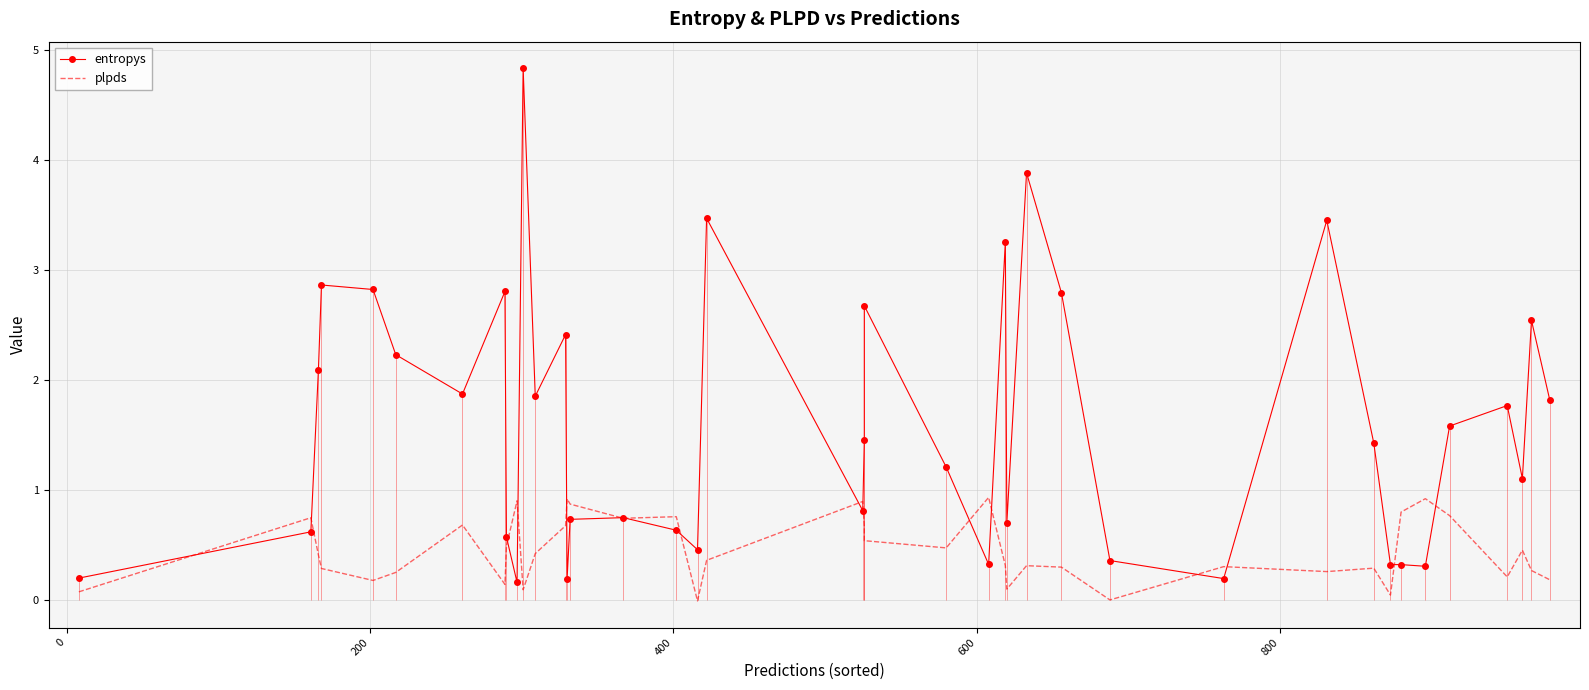

In entropys, how many points are higher than both neighbors (excluding endpoints)?

12